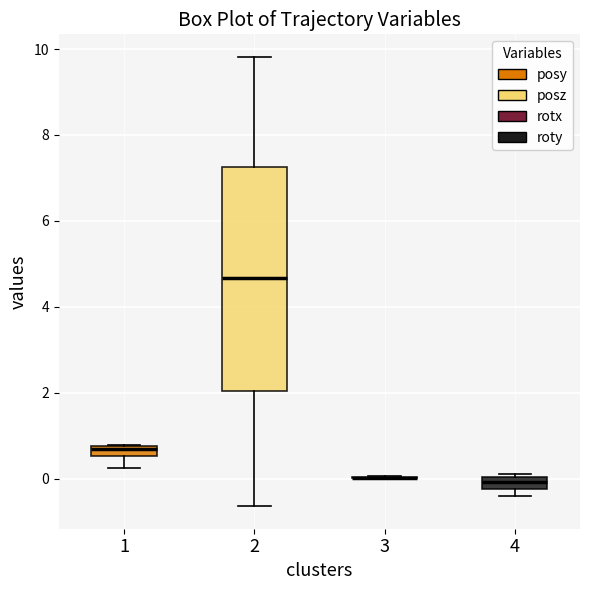

Where is the upper edge of the box at x = 1 on the y-axis? The values are not printed on the chart, so give them approximately, as read against the axis.

0.8